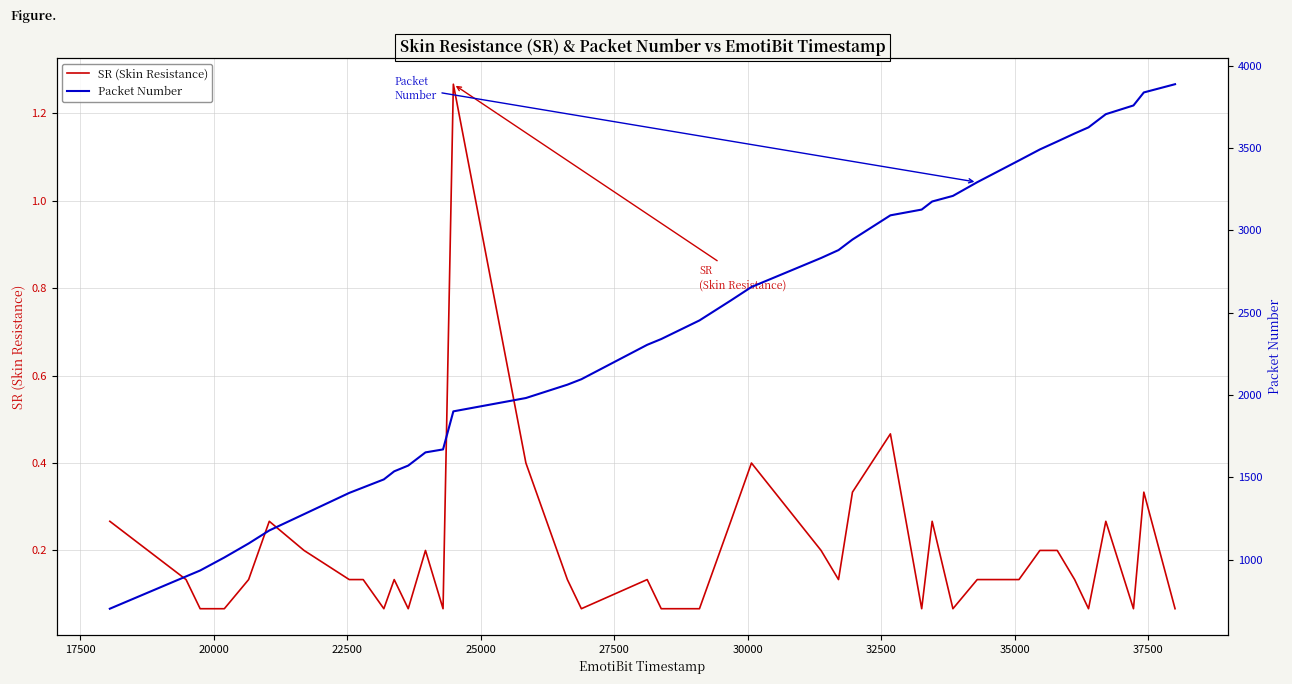

What is the label of the 31st point from the right?

37500